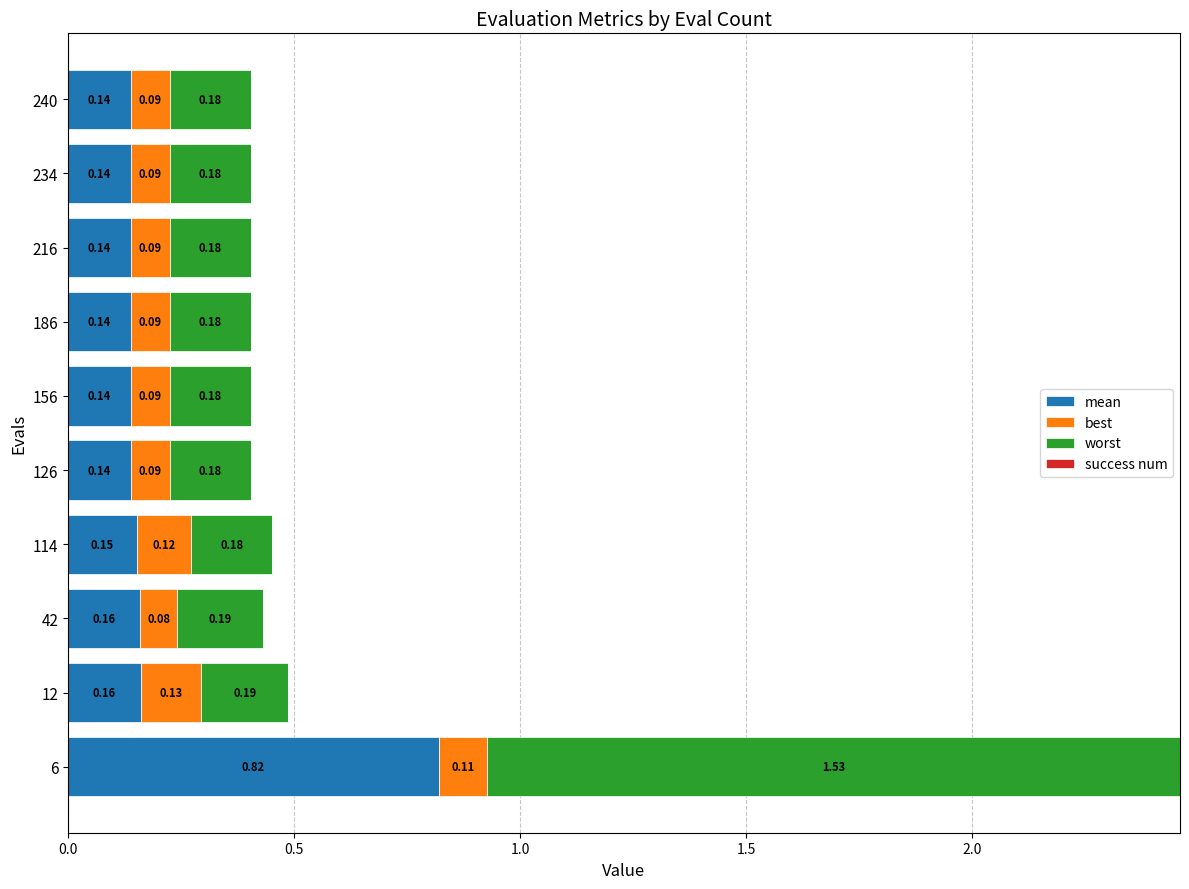

List the series in order of their overall mean, highest first.

worst, mean, best